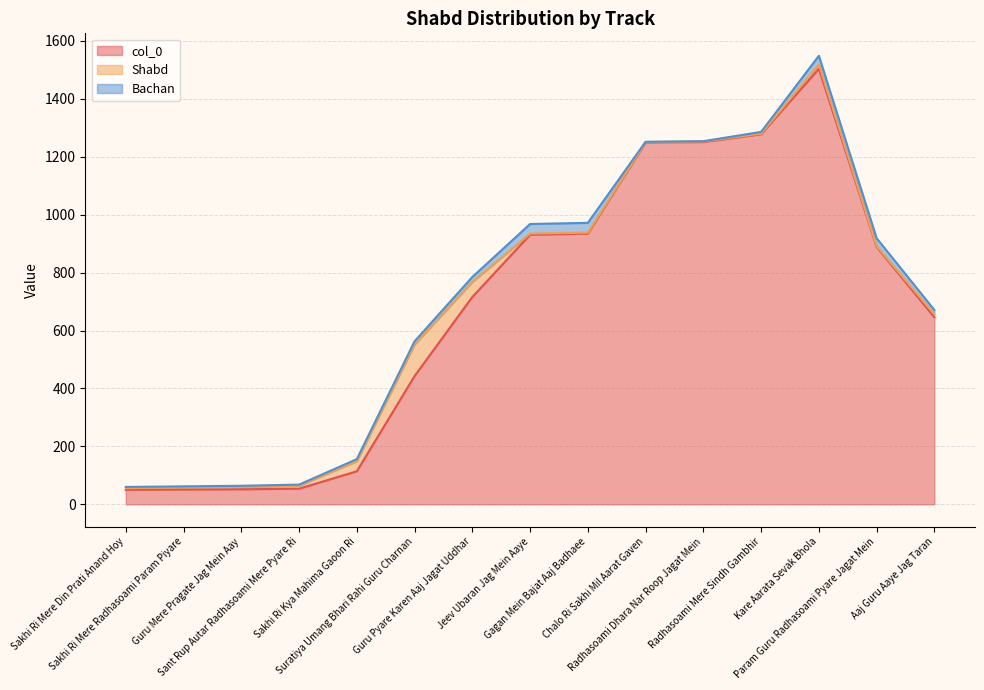

True or false: Shabd has more than 1 points higher than both neighbors.

True